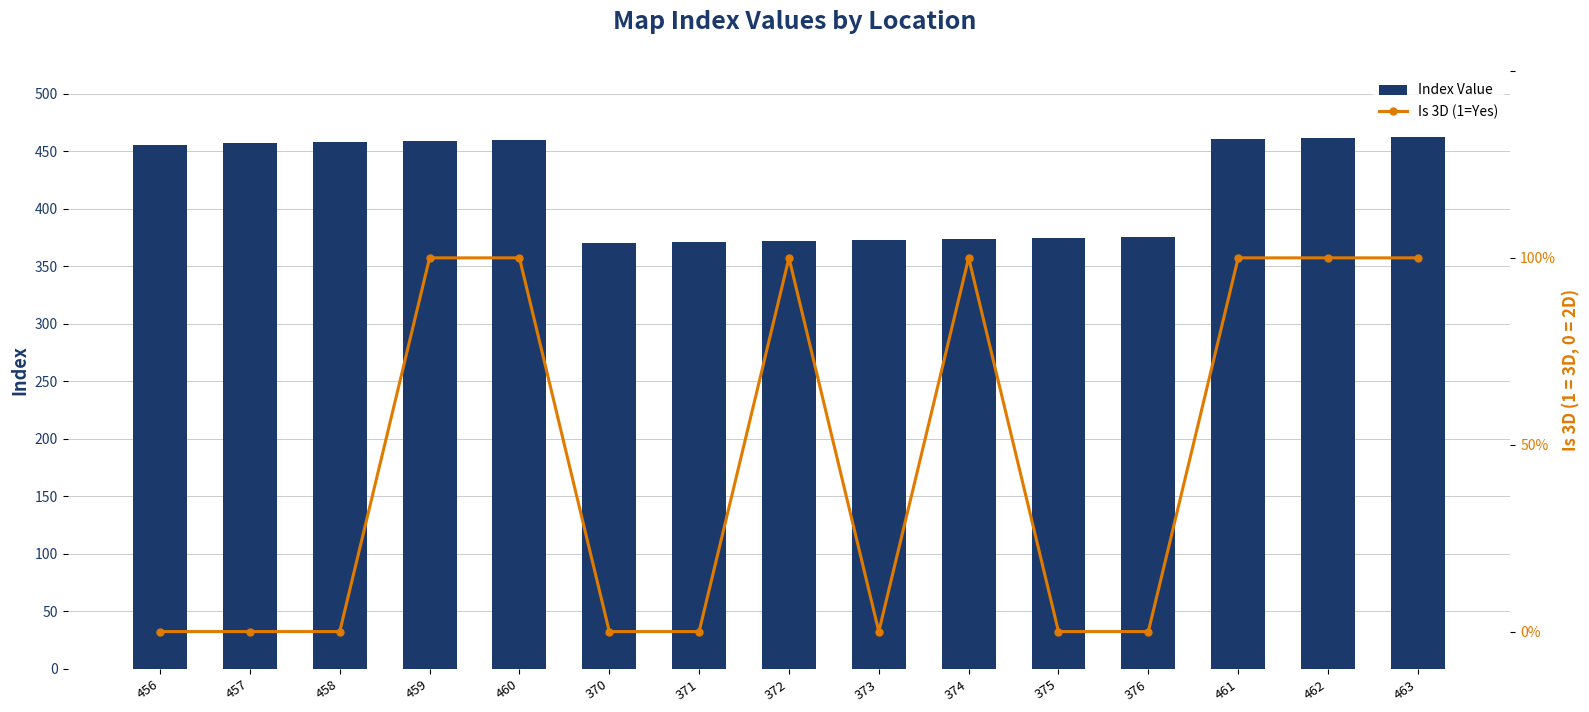

Reading left to right, list all the values displayed in this chart.

Index Value: 456=456	457=457	458=458	459=459	460=460	370=370	371=371	372=372	373=373	374=374	375=375	376=376	461=461	462=462	463=463
Is 3D (1=Yes): 456=0	457=0	458=0	459=1	460=1	370=0	371=0	372=1	373=0	374=1	375=0	376=0	461=1	462=1	463=1